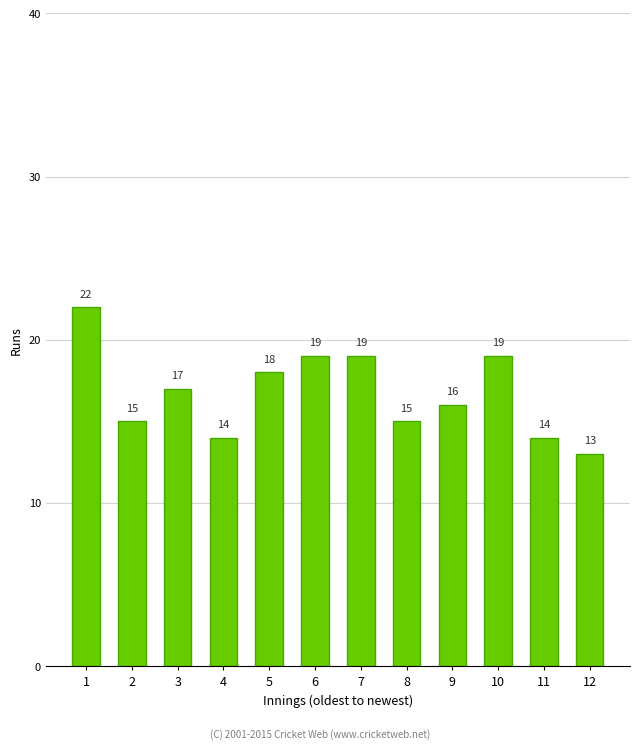

Reading left to right, transcribe all the data shown in this chart.

1=22	2=15	3=17	4=14	5=18	6=19	7=19	8=15	9=16	10=19	11=14	12=13